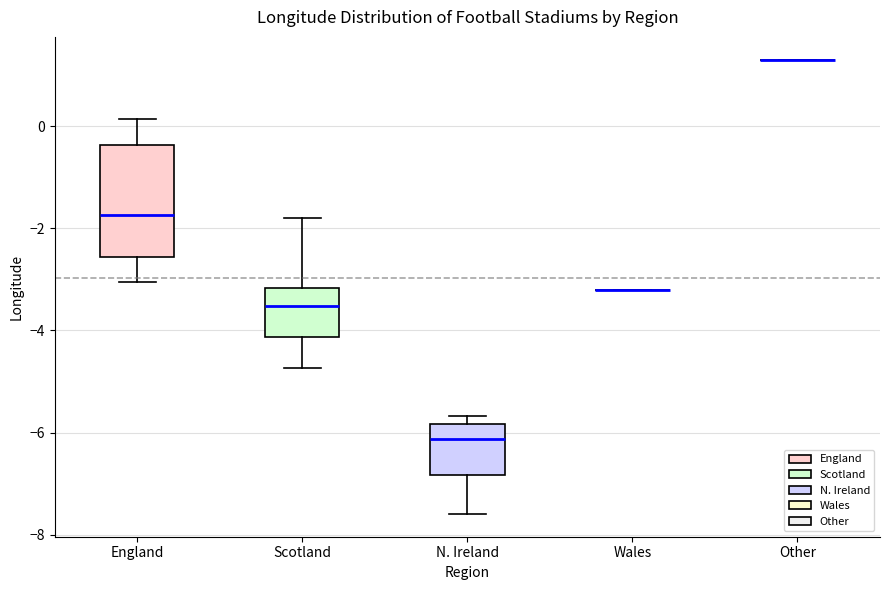

Comparing the boxes themselves (not the whiskers), which one is the tallest?

England